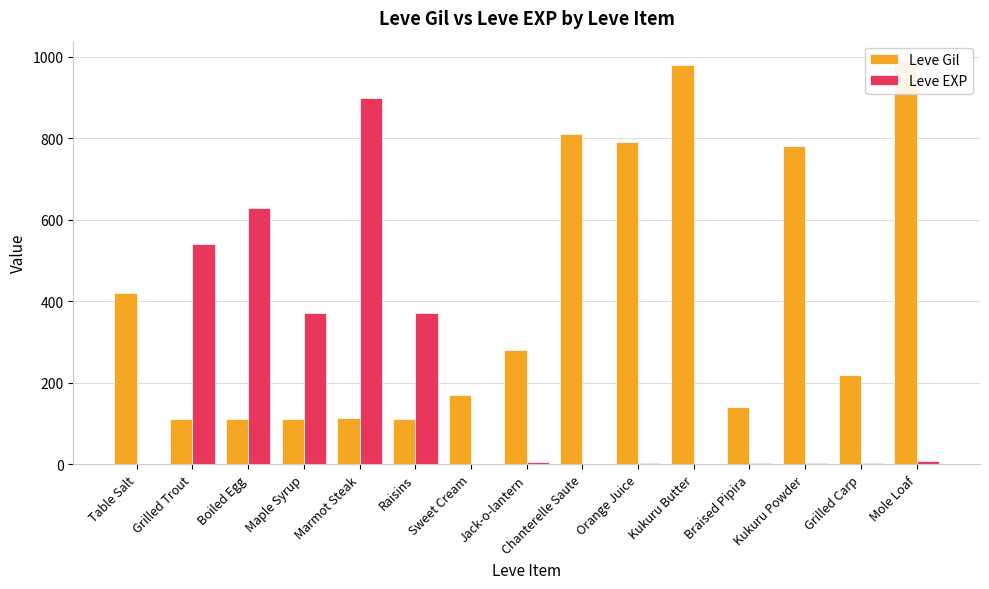

True or false: Leve Gil has a value of 53 at Boiled Egg.

False